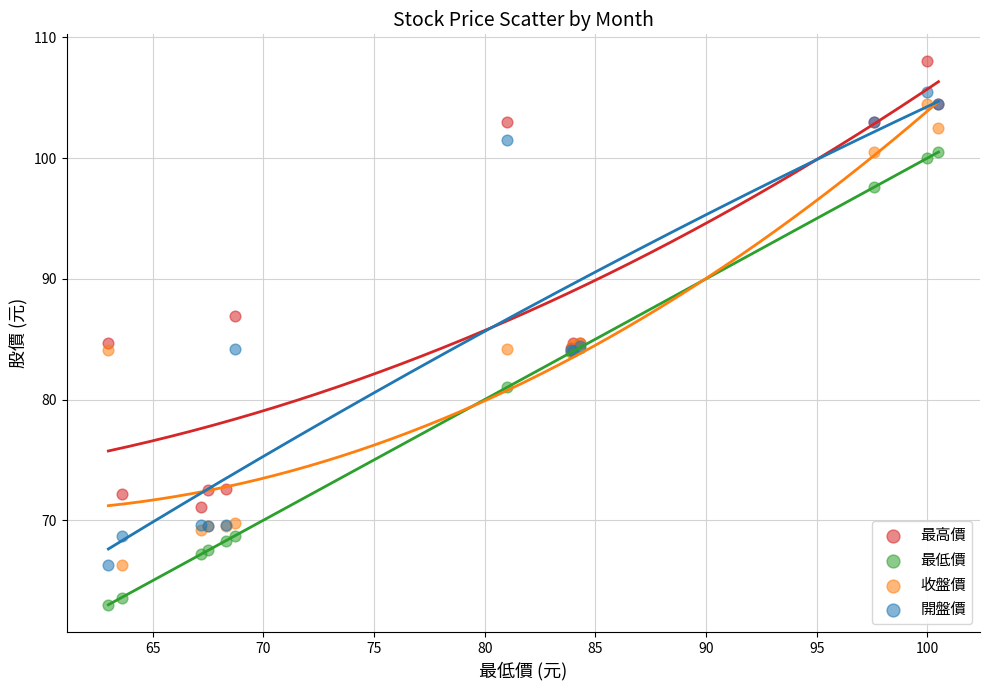

Which series reaches the maximum Y coordinate?

最高價